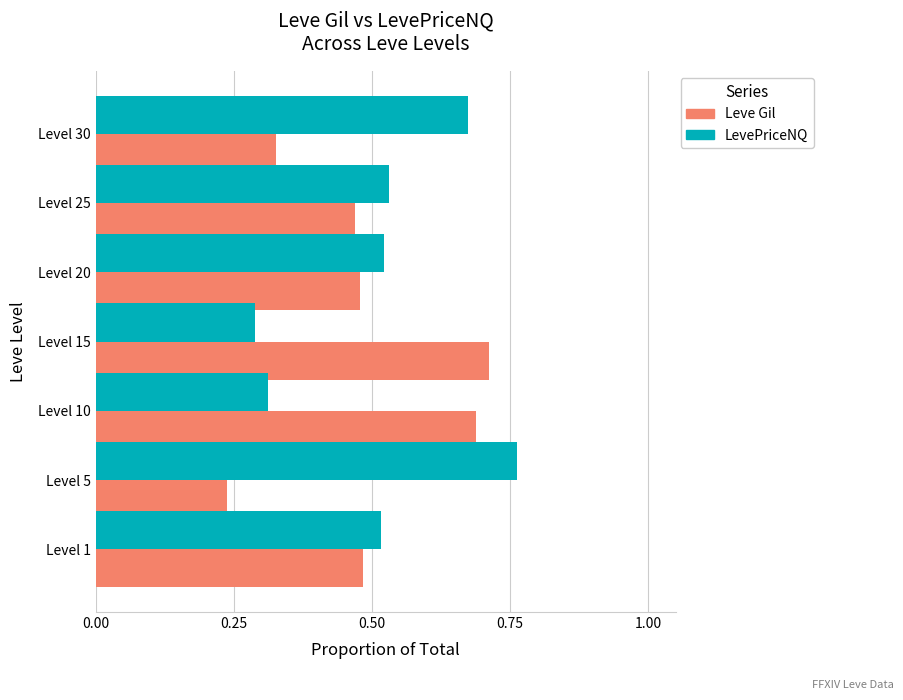

What is the sum of all LevePriceNQ values?

3.6